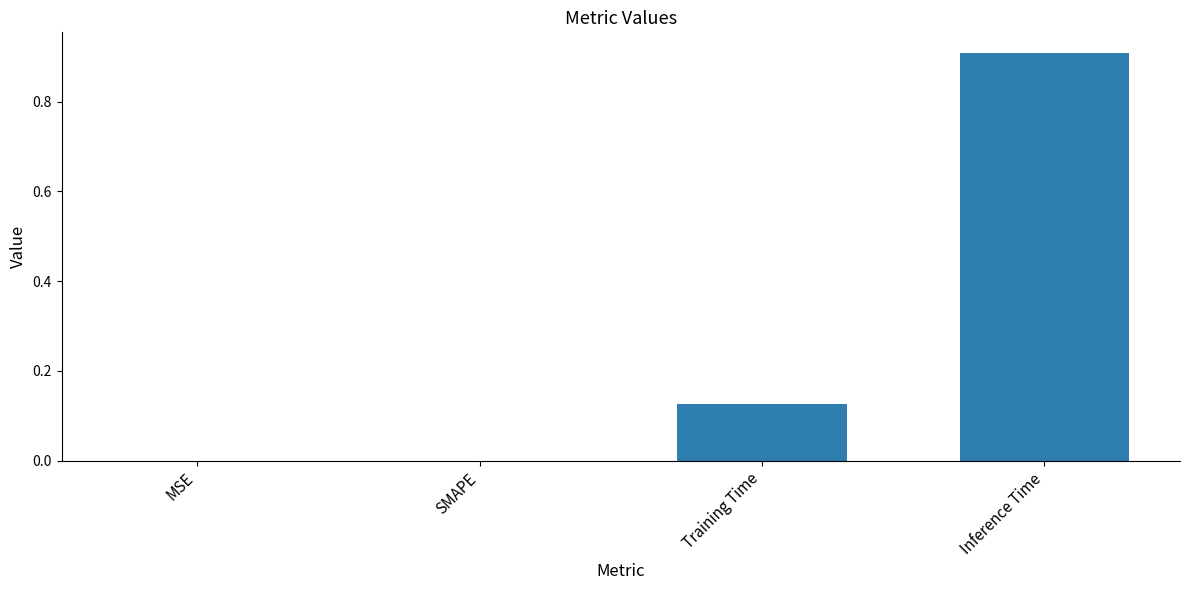

At which category does the chart reach its peak across all series?

Inference Time